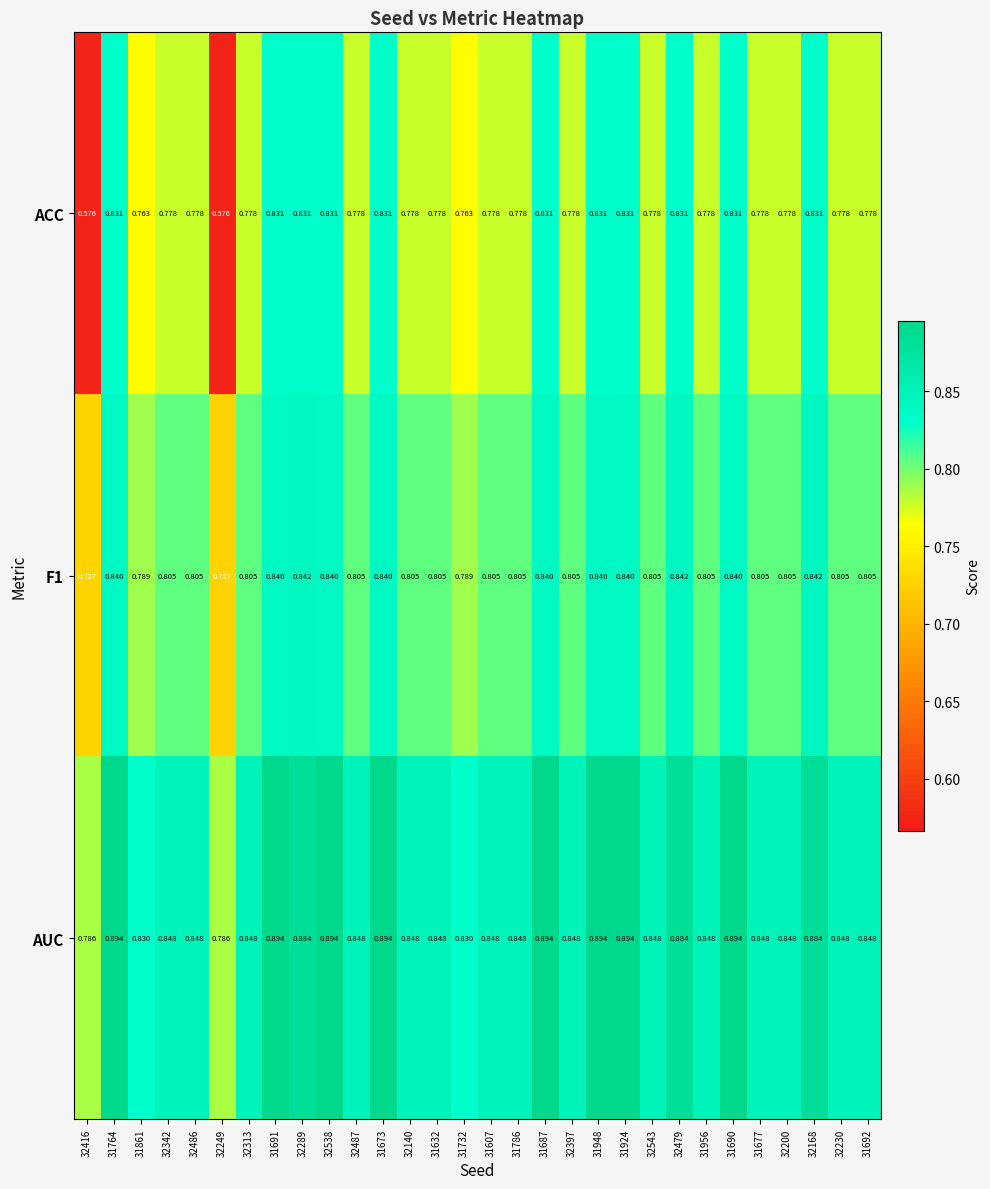

Which series has the largest total across all categories?

AUC